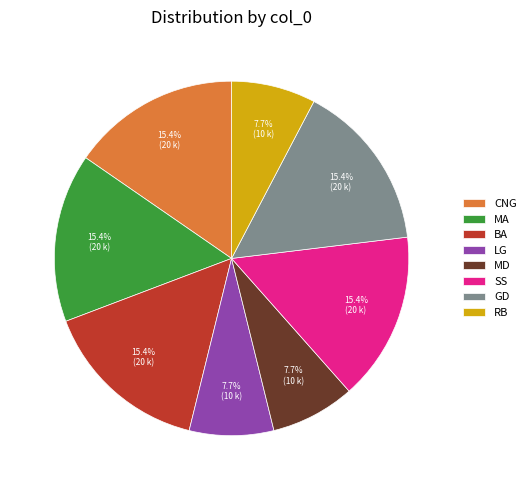

How many segments does this pie chart have?

8